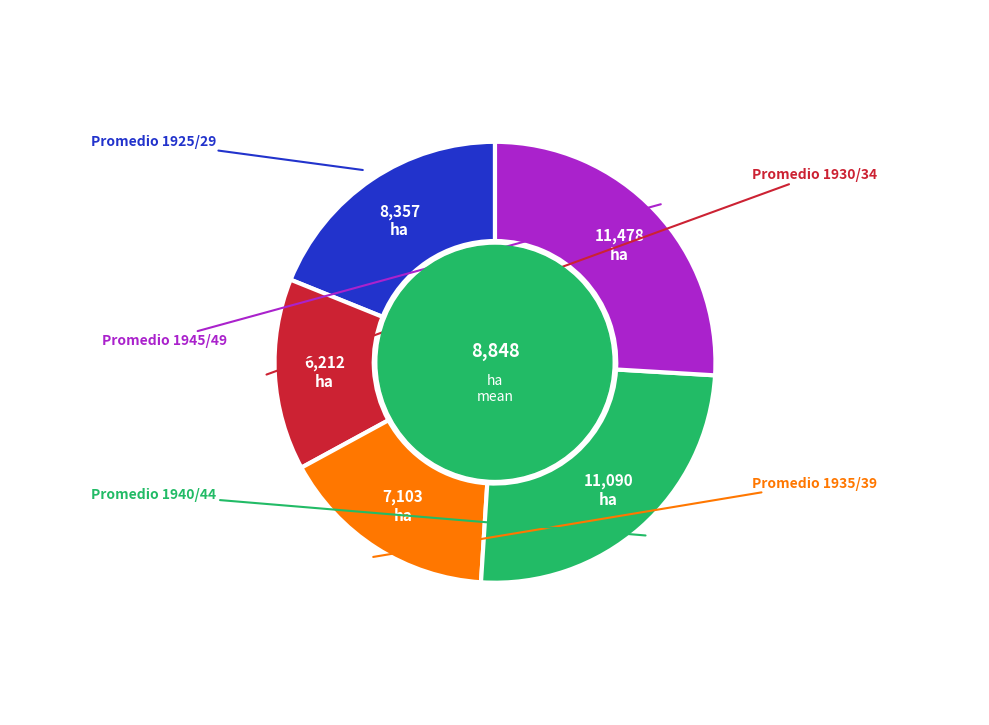

Count the number of slices in the pie.

5